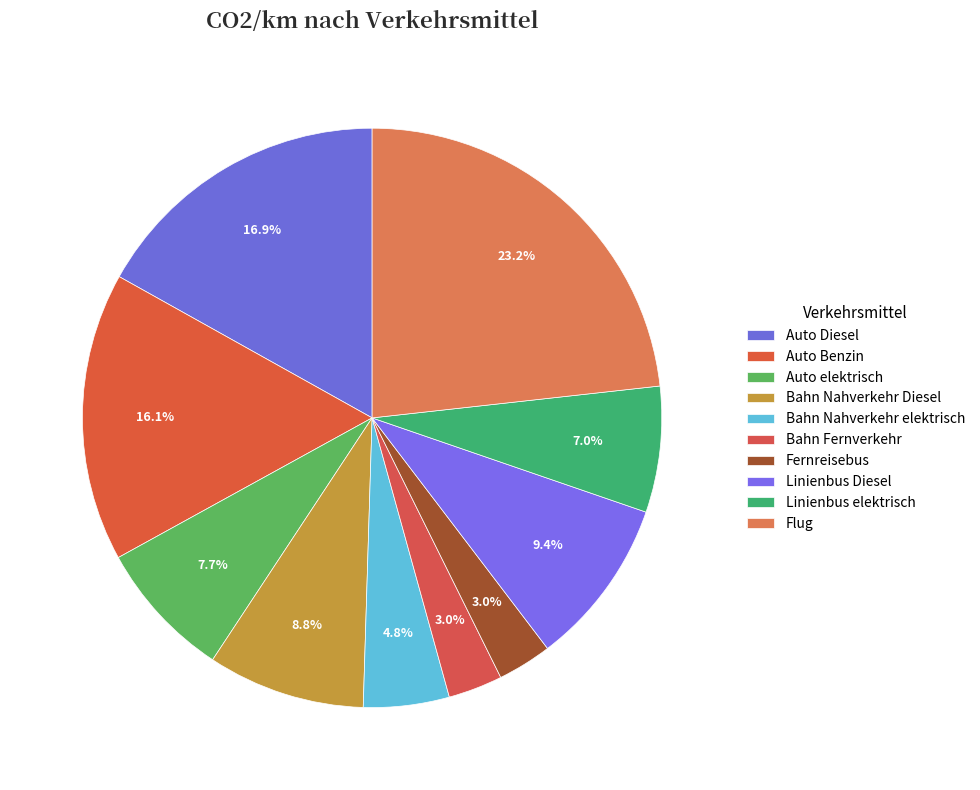

Count the number of slices in the pie.

10